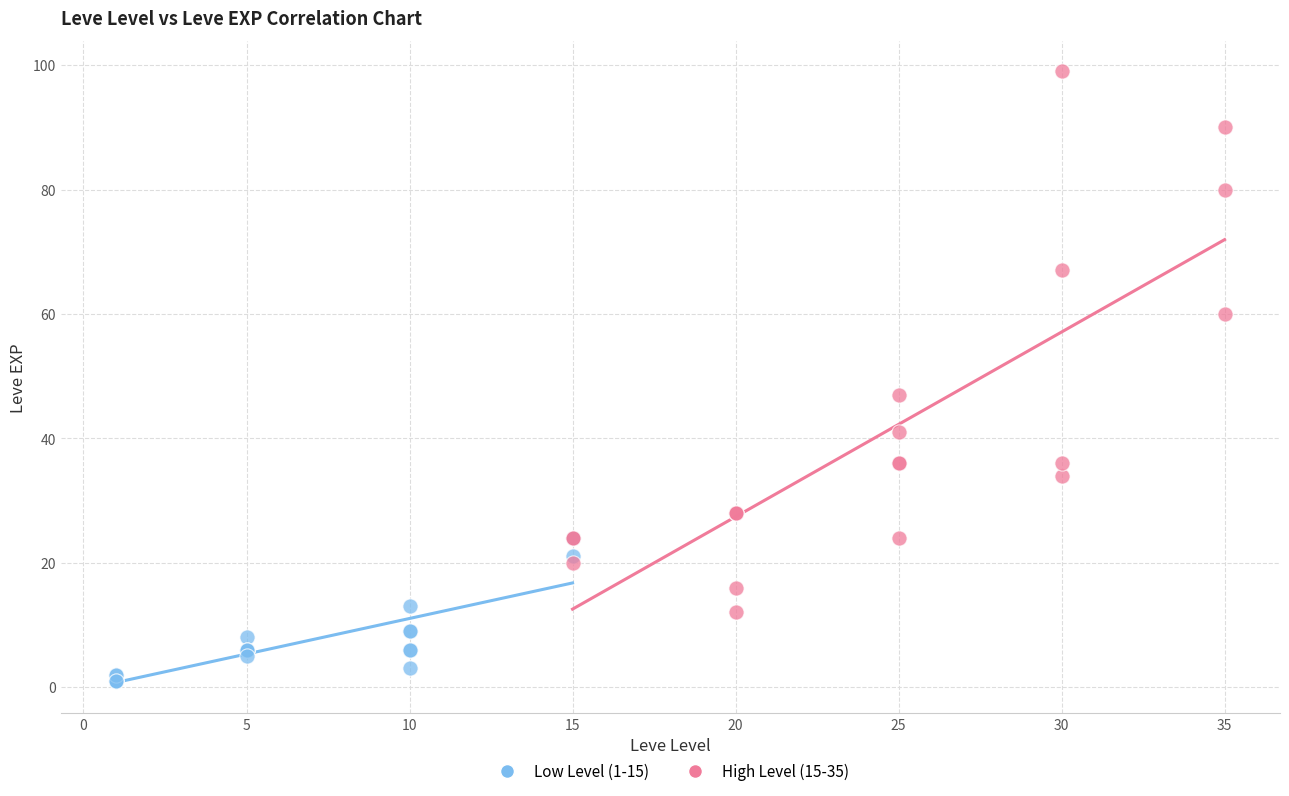

Which series contains the highest Y value?

High Level (15-35)